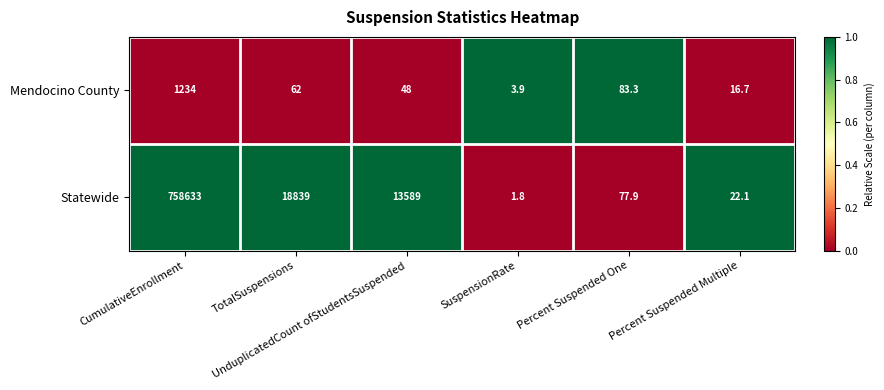

How many categories are shown in the chart?

6